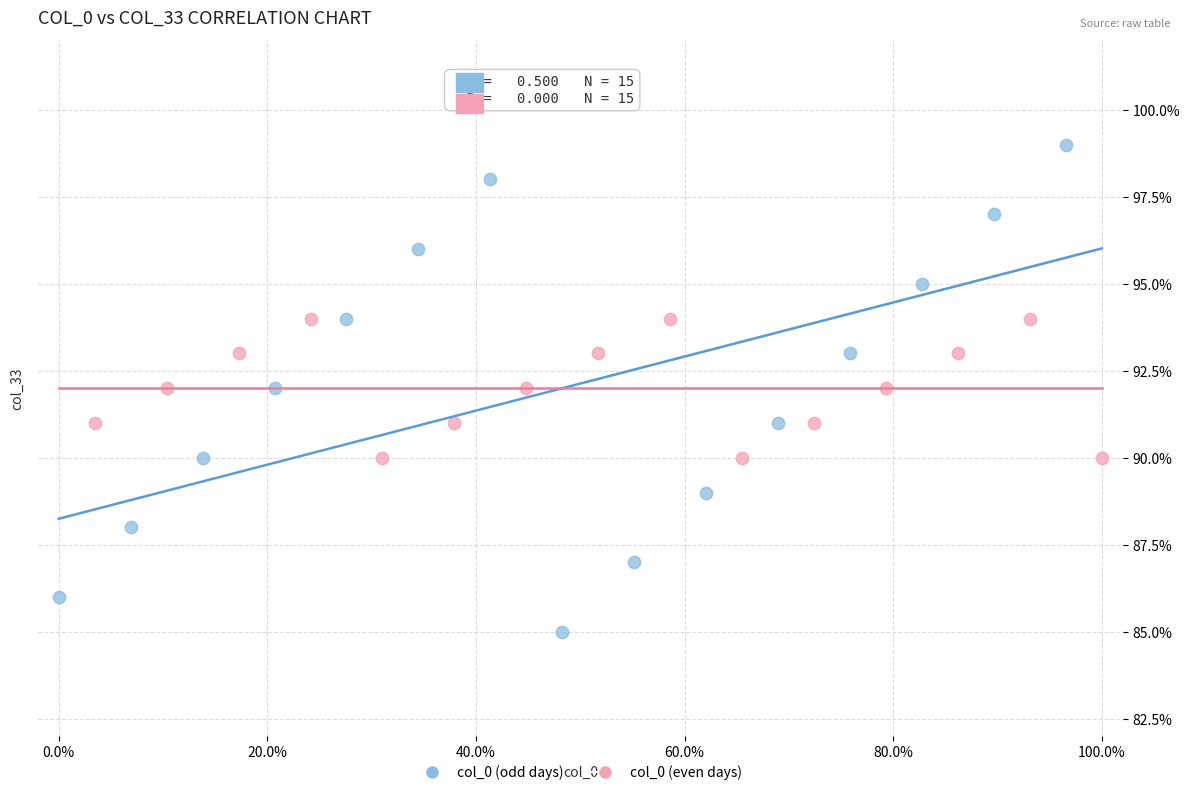

Which series has the largest Y range (max minus min)?

col_0 (odd days)